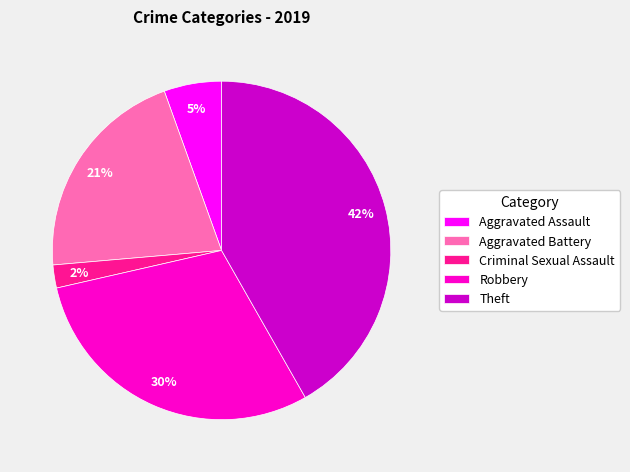

To the nearest percent, what is the combined percentage of Aggravated Battery and Criminal Sexual Assault?

23%